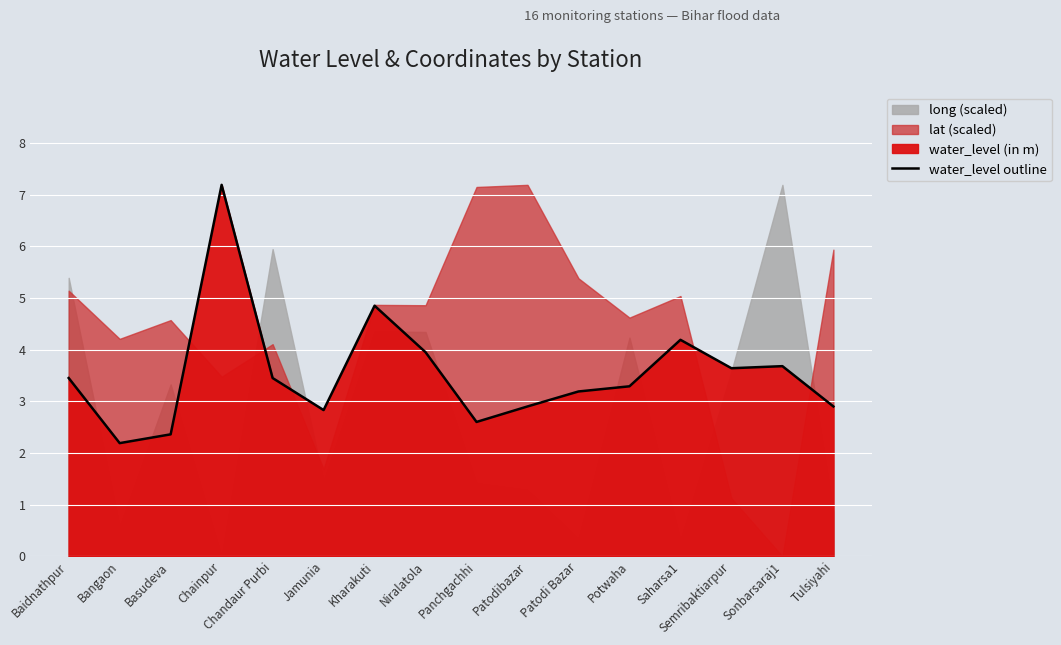

How many interior local peaks (higher than both neighbors) does the data have?

4